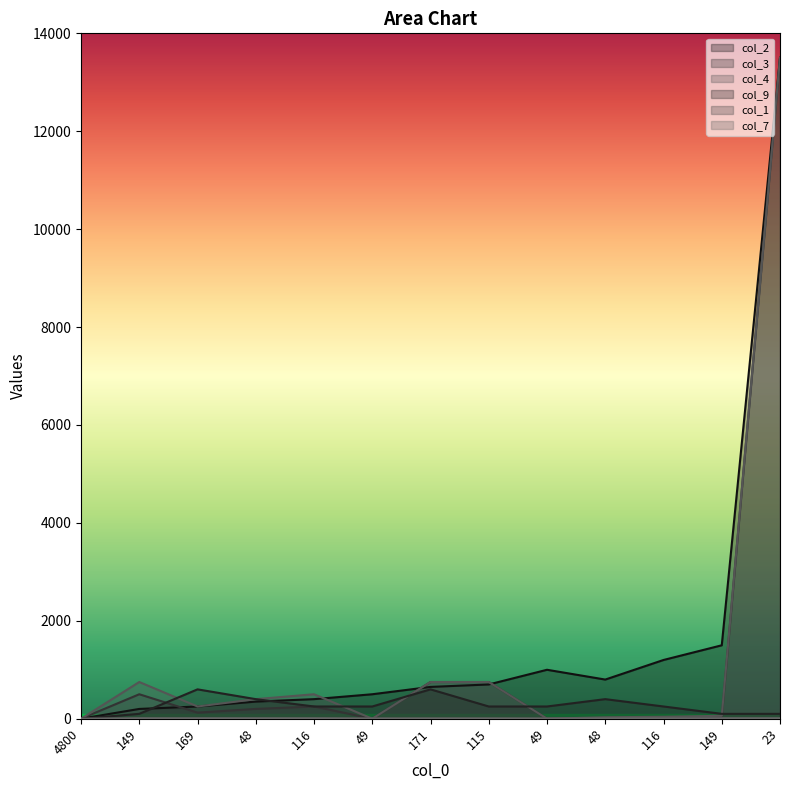

Which series has the widest spread of values?

col_4